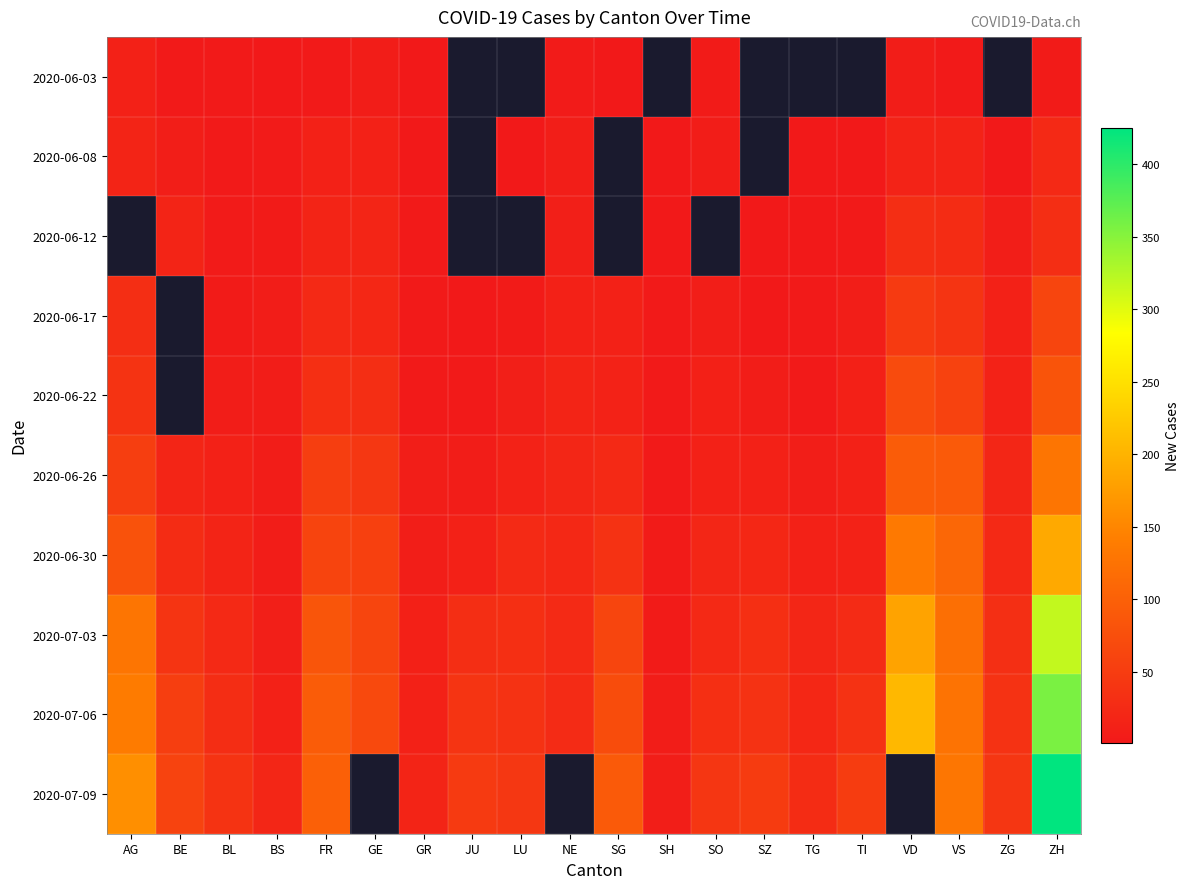

What value does the 2020-06-26 series have at LU?

14.0